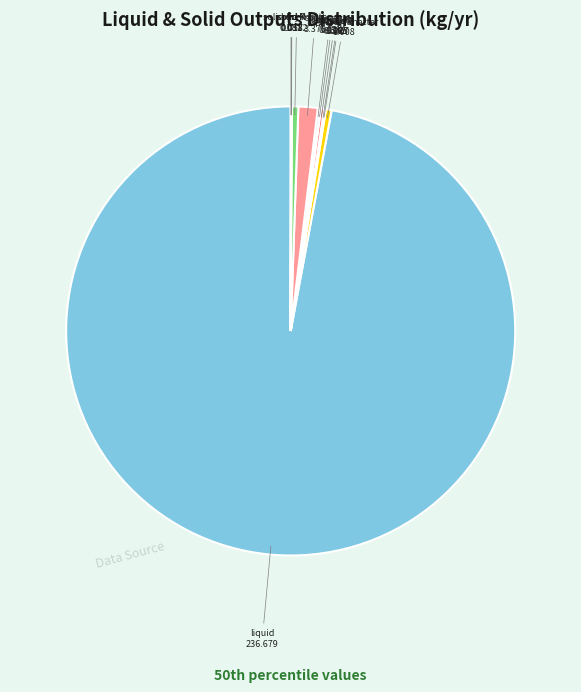

Count the number of slices in the pie.

12